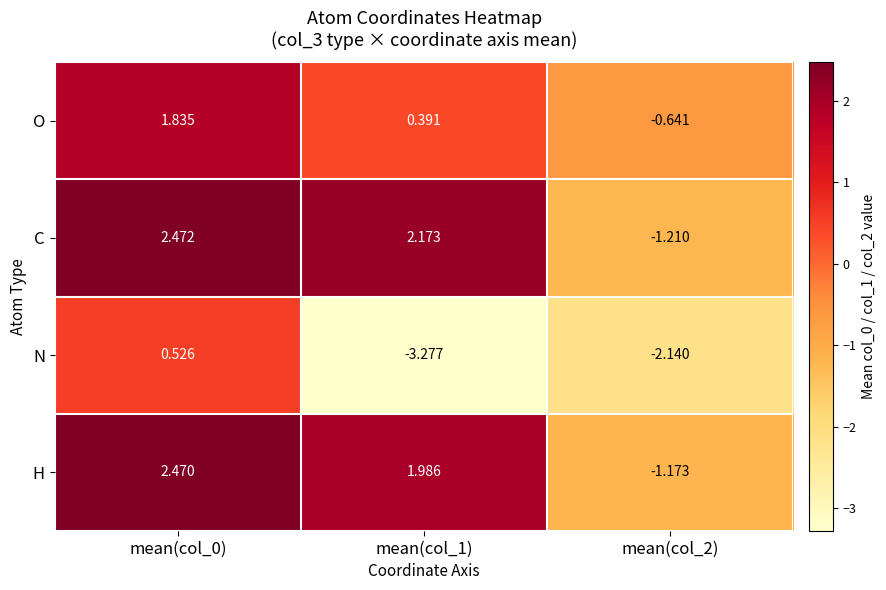

Which series changed the most between mean(col_0) and mean(col_2)?

C